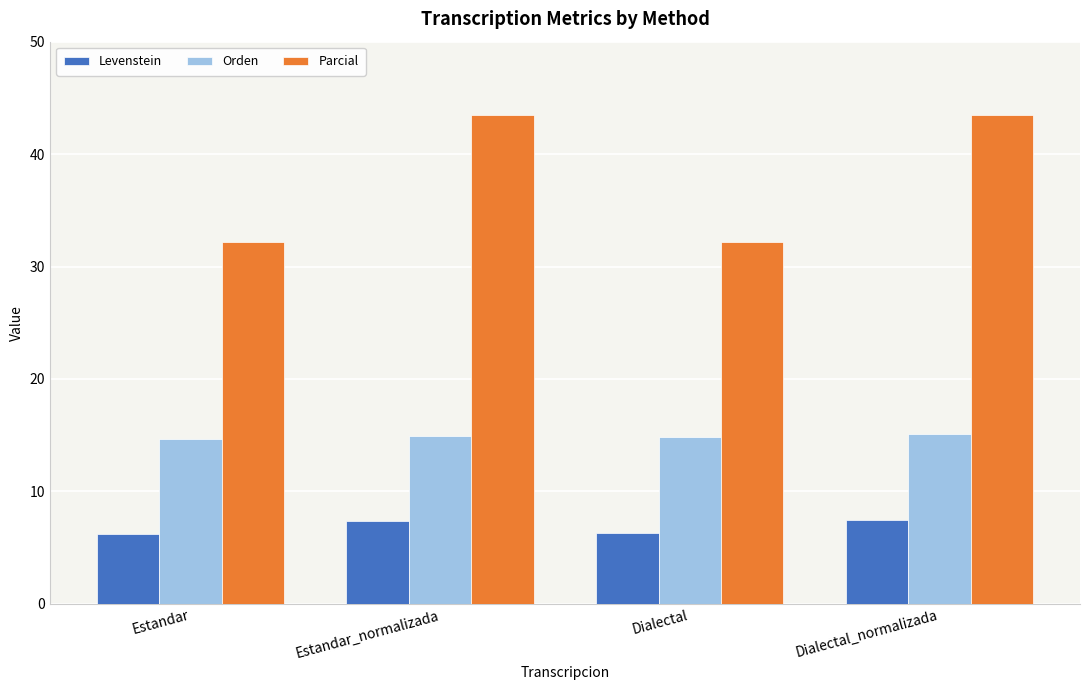

What is the smallest value displayed?

6.2